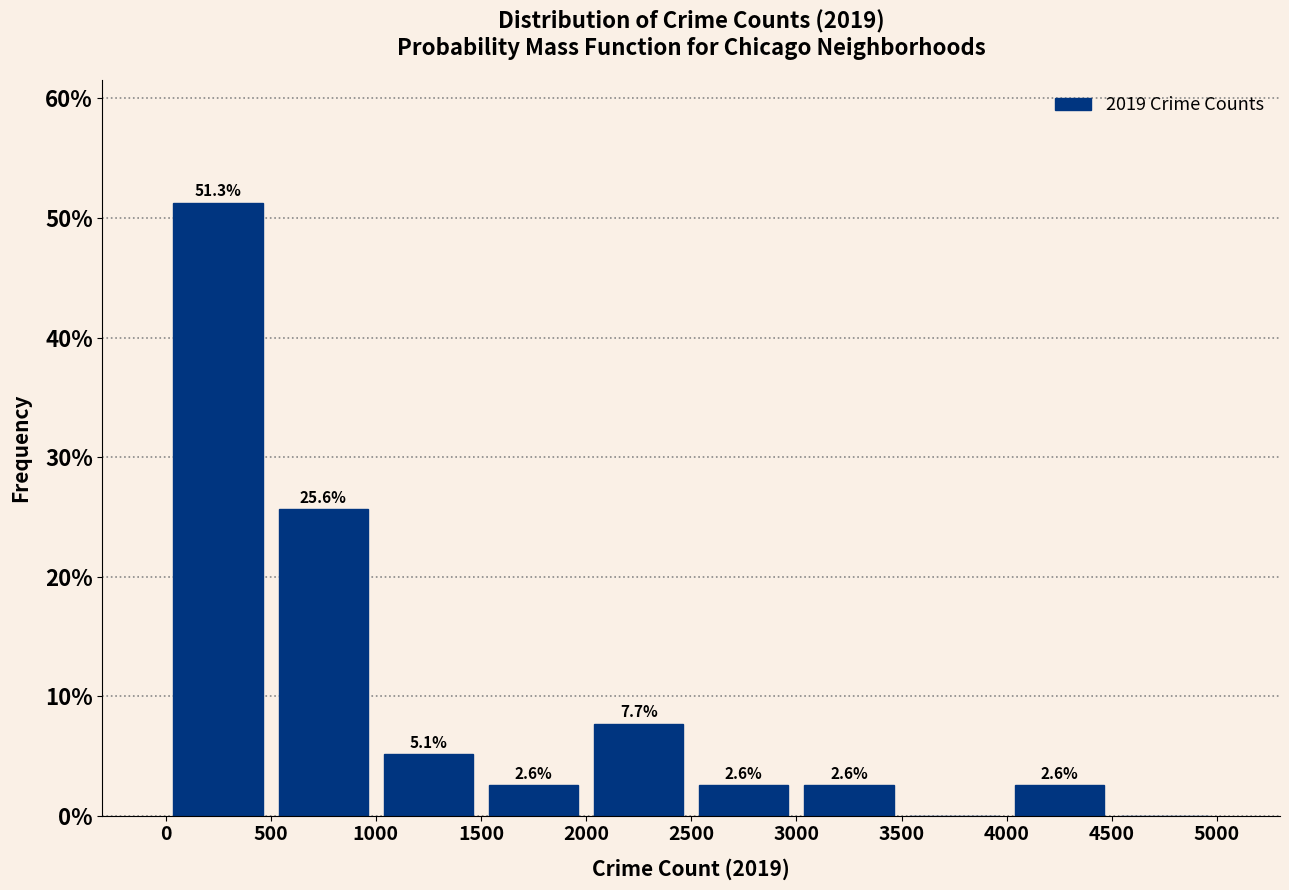

Which range on the x-axis has the tallest bar?

0 to 500